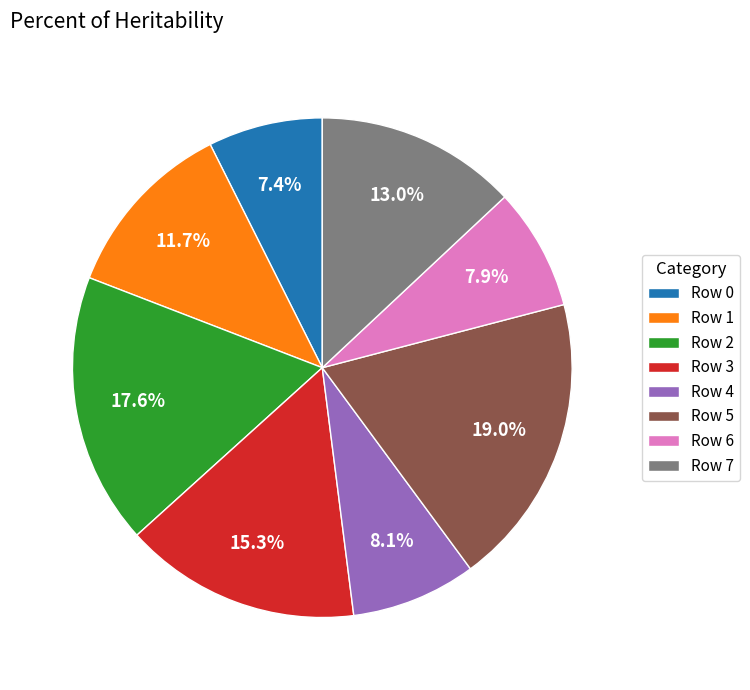

Does Row 4 account for over 50% of the chart?

No